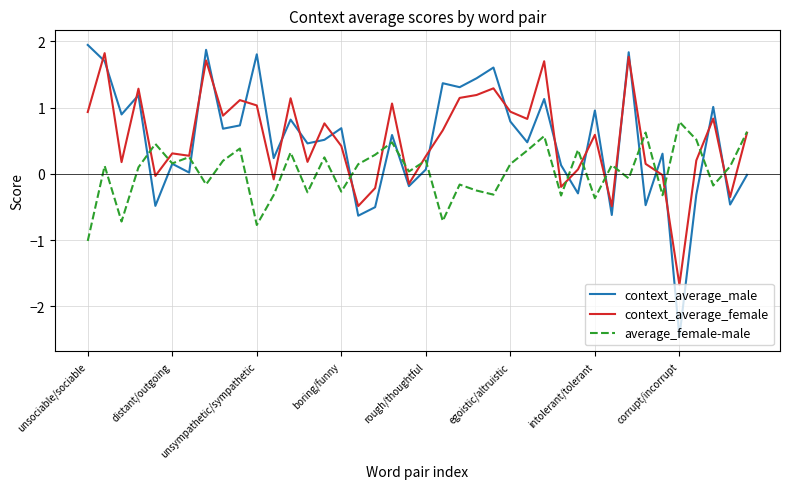

Which series has the widest spread of values?

context_average_male